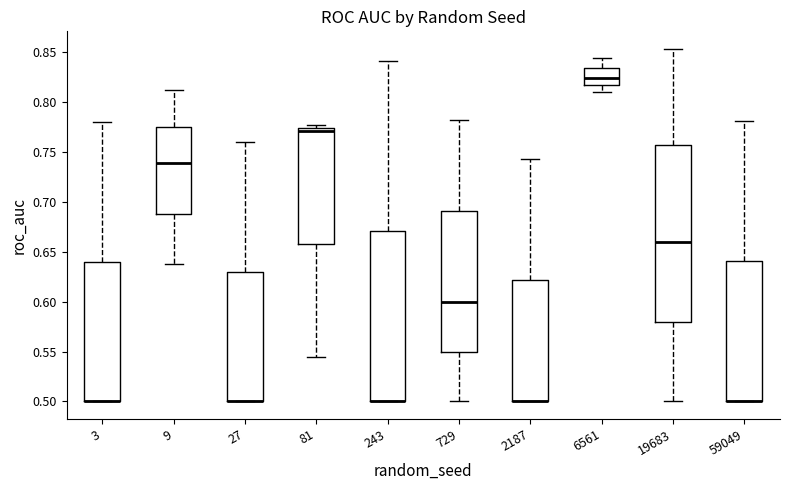

Where is the upper edge of the box at x = 243 on the y-axis? The values are not printed on the chart, so give them approximately, as read against the axis.

0.670